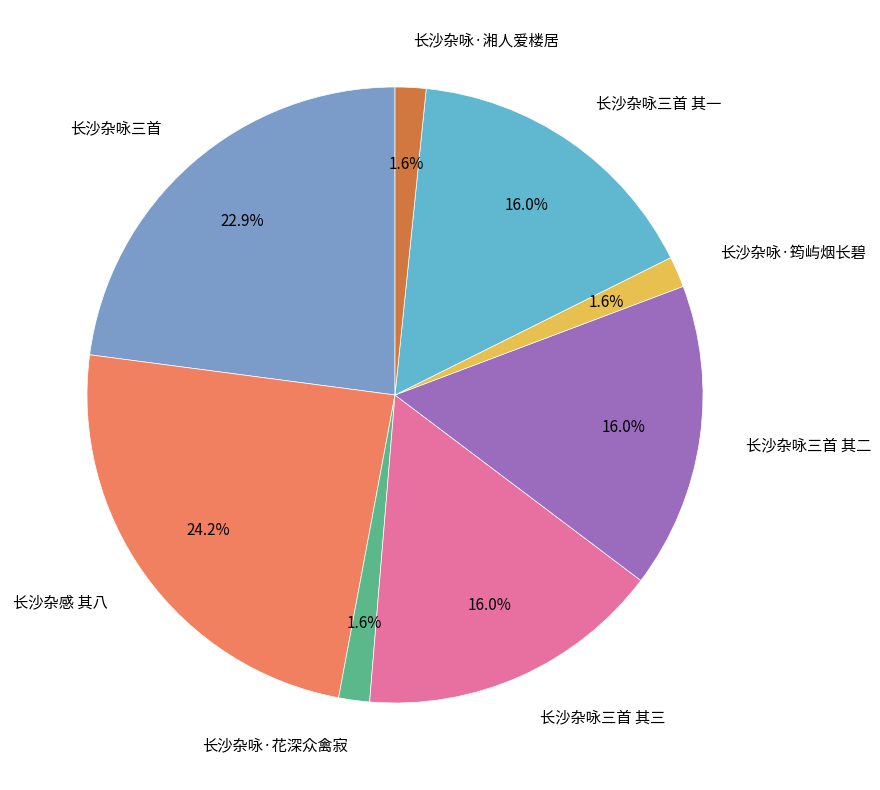

Is 长沙杂咏三首 其一 the majority of the pie?

No